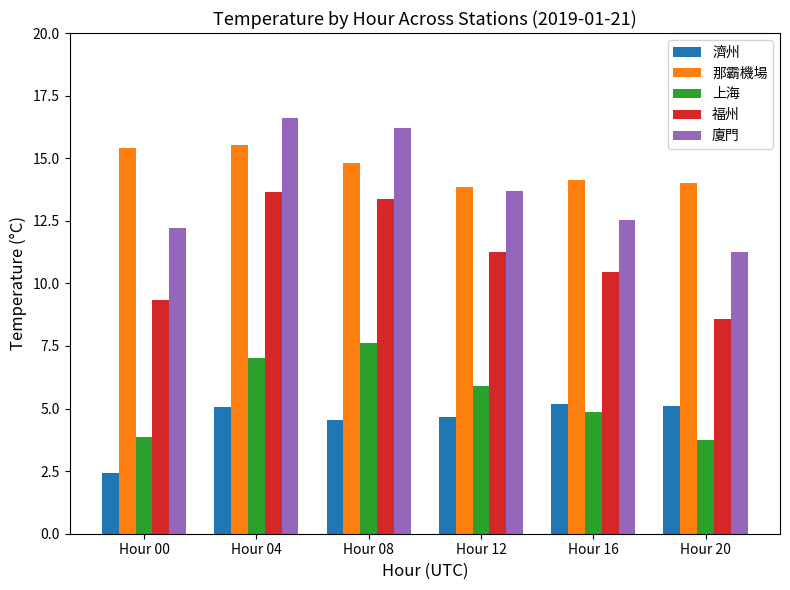

What is the value of the 濟州 bar at the 5th from the left?

5.2